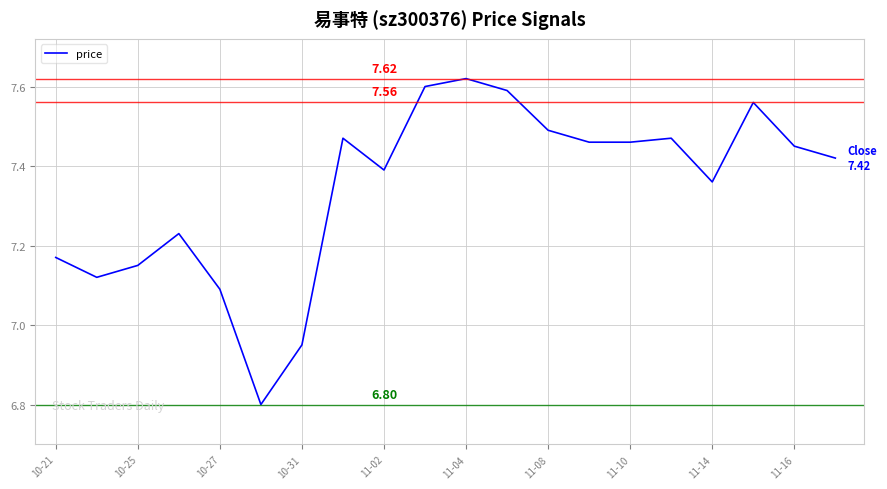

What is the difference between the maximum and minimum values?

0.8